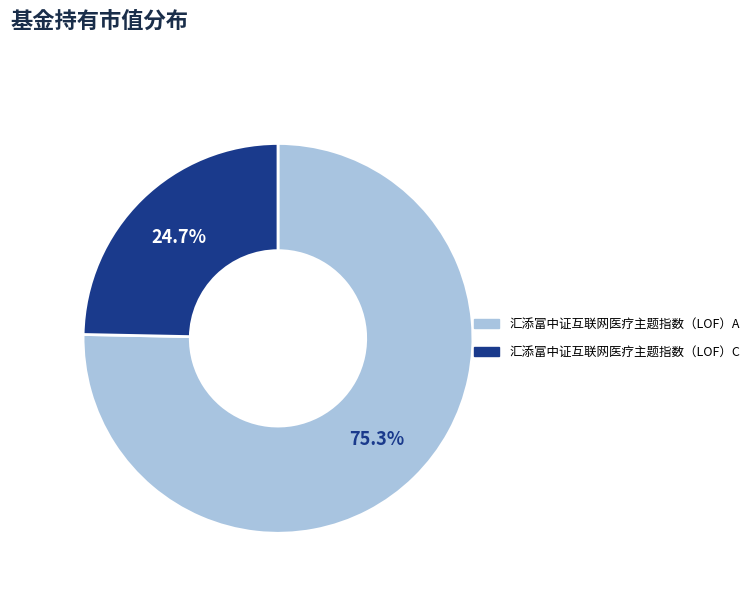

Combined, what portion of the pie is 汇添富中证互联网医疗主题指数（LOF）A and 汇添富中证互联网医疗主题指数（LOF）C?

100.0%